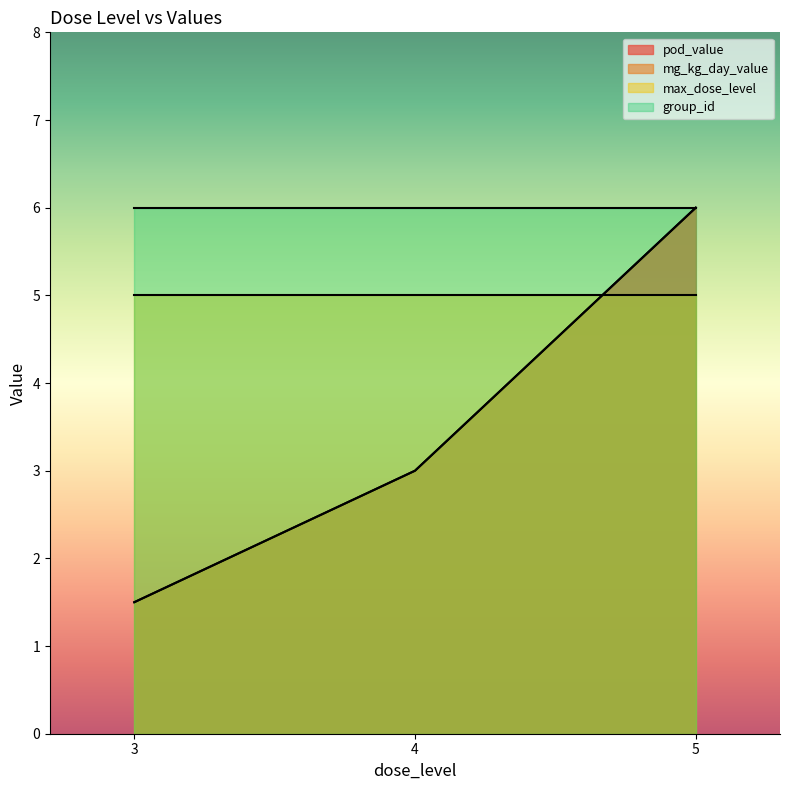

True or false: pod_value and mg_kg_day_value intersect in this chart.

False